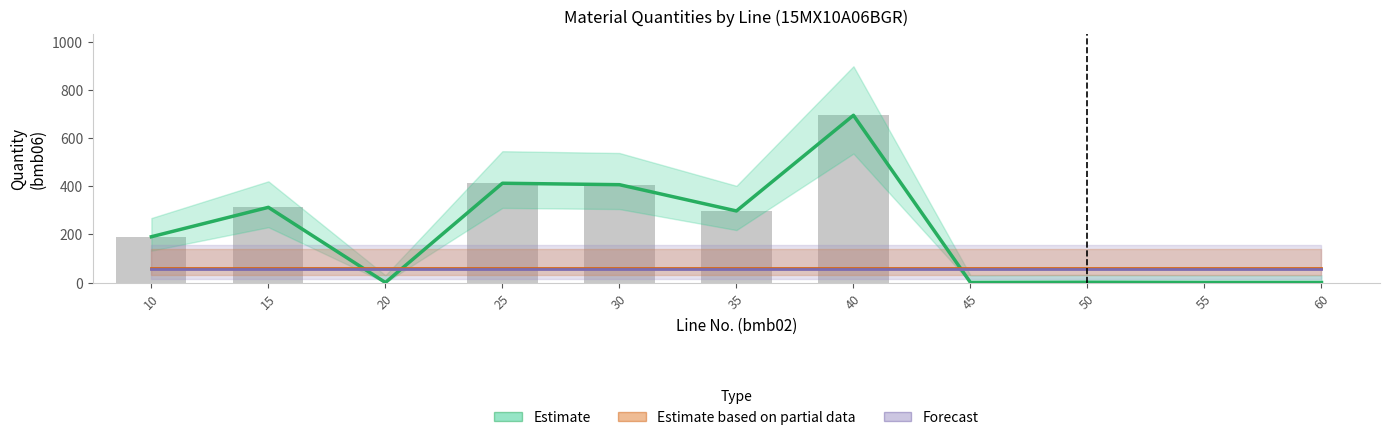

What is the highest value of the Estimate based on partial data series?

60.0